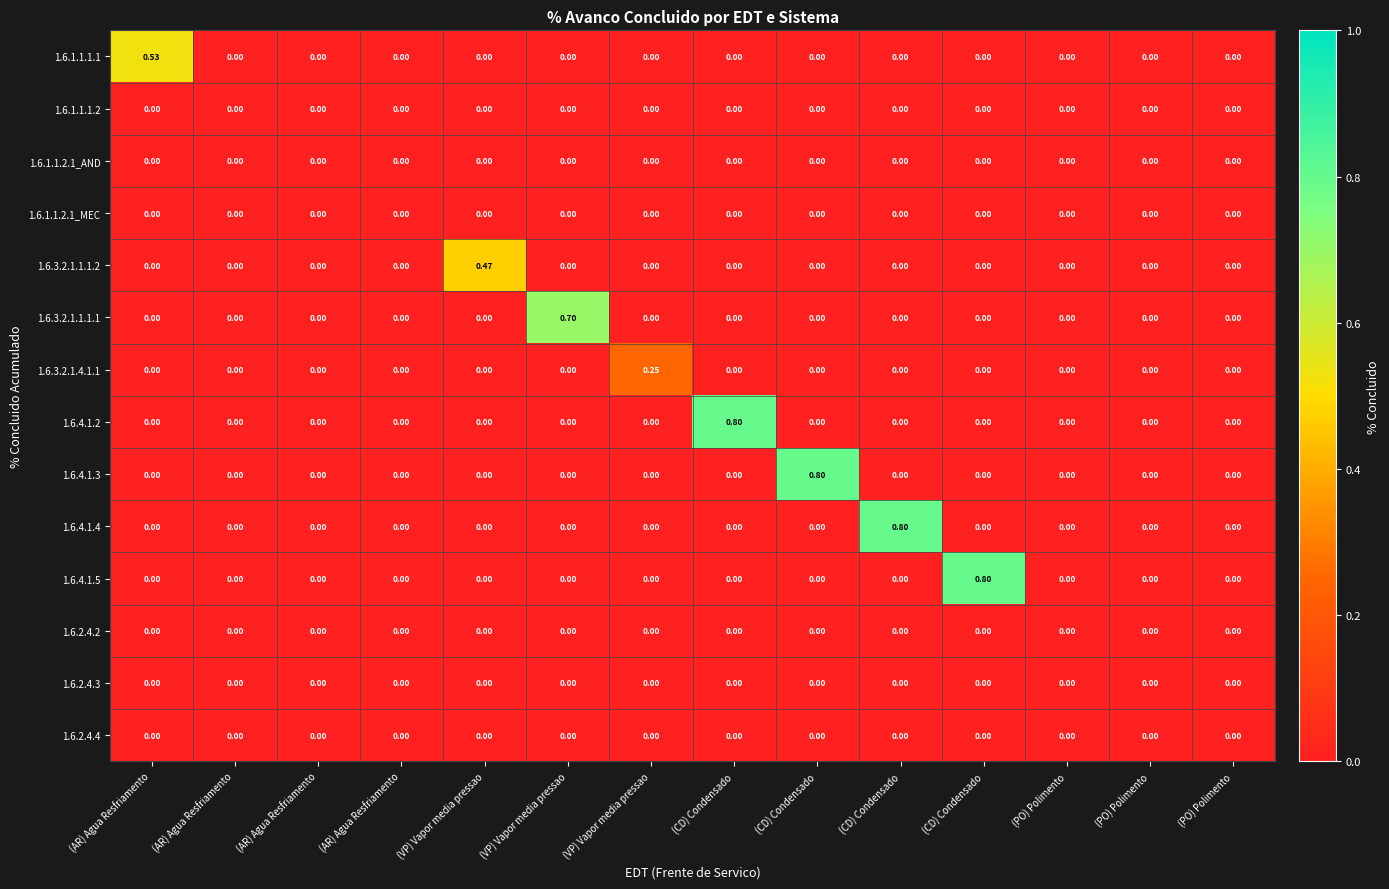

Between (VP) Vapor media pressao and (PO) Polimento, which series saw the biggest shift?

1.6.3.2.1.1.1.1